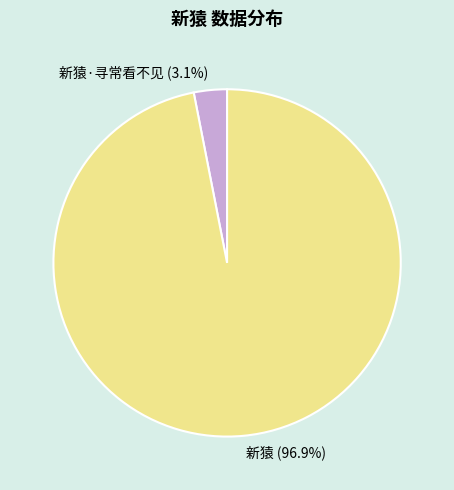

Combined, what portion of the pie is 新猿·寻常看不见 and 新猿?

100.0%